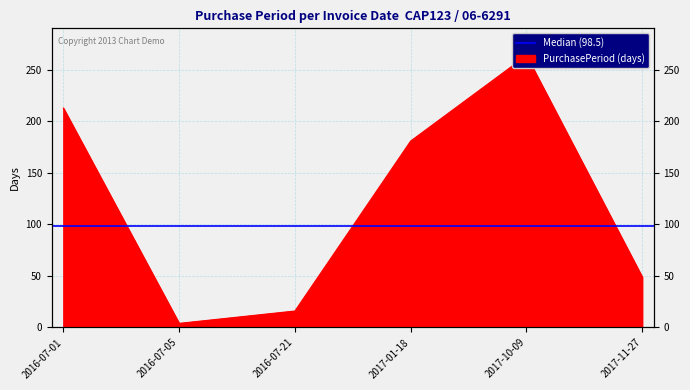

Reading right to left, what are all the values shown in this chart?

2017-11-27=49	2017-10-09=264	2017-01-18=181	2016-07-21=16	2016-07-05=4	2016-07-01=213